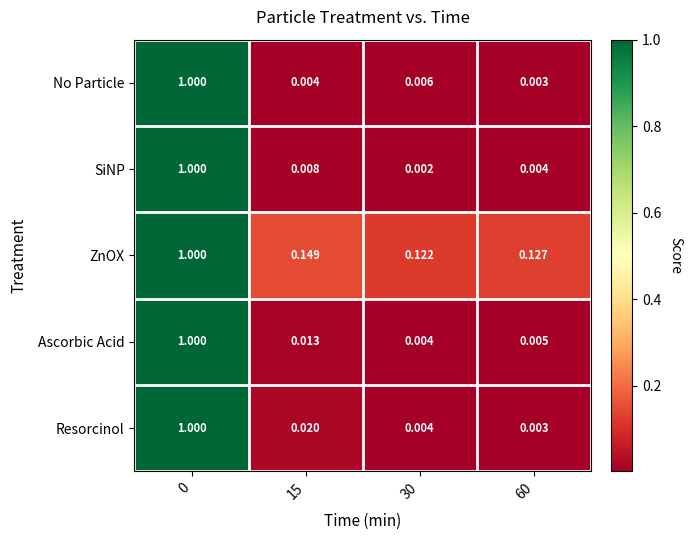

How many series are shown in this chart?

5